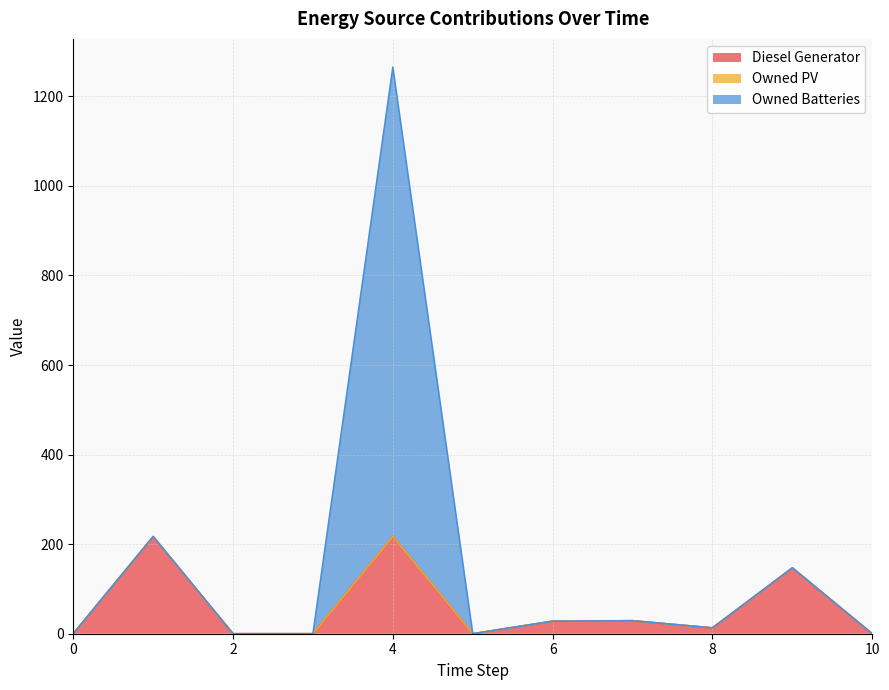

True or false: Owned Batteries and Diesel Generator cross at least once.

False